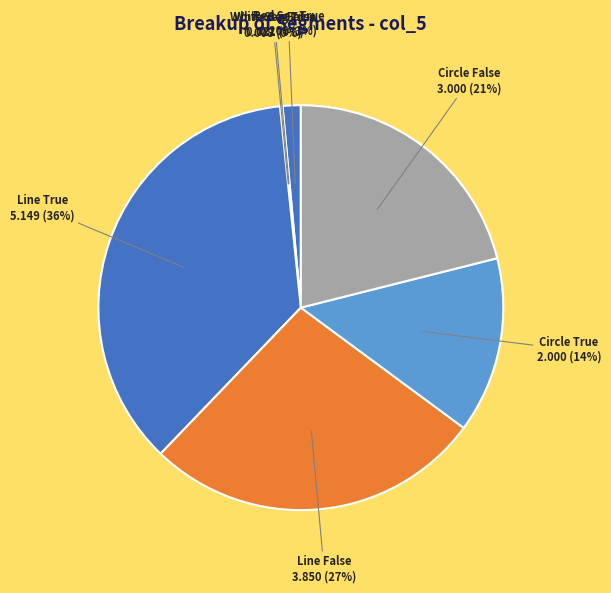

To the nearest percent, what is the average slice percentage?

14%